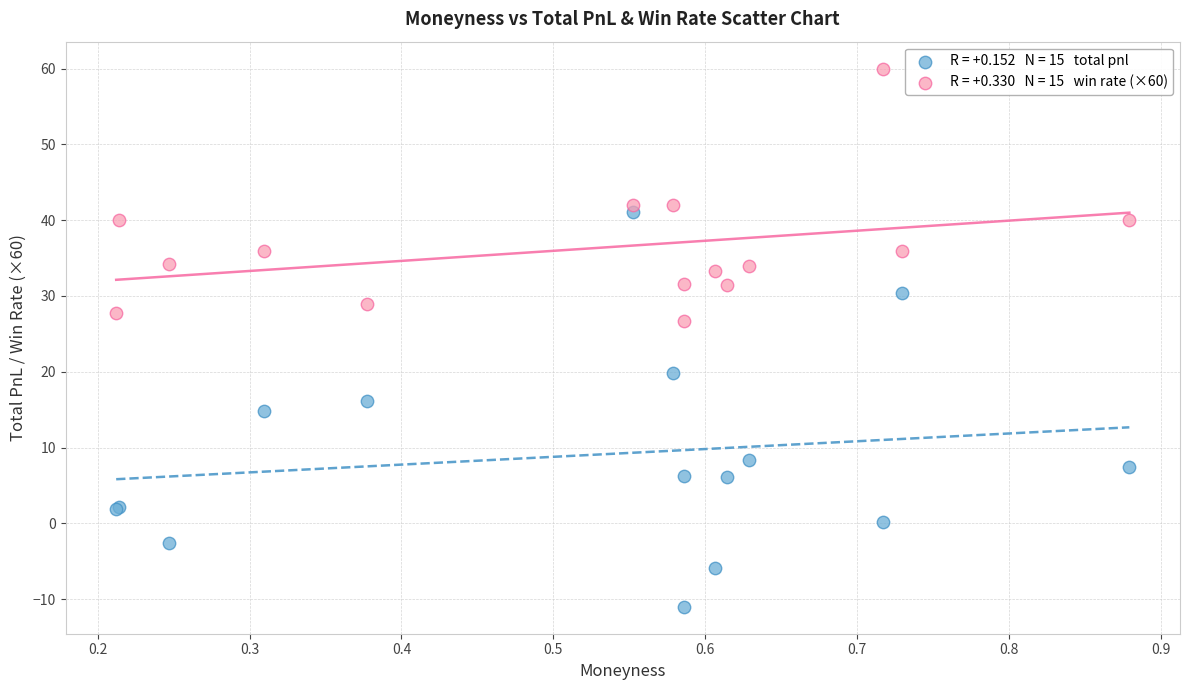

Across all series, what Y value is closest to 24?

26.7